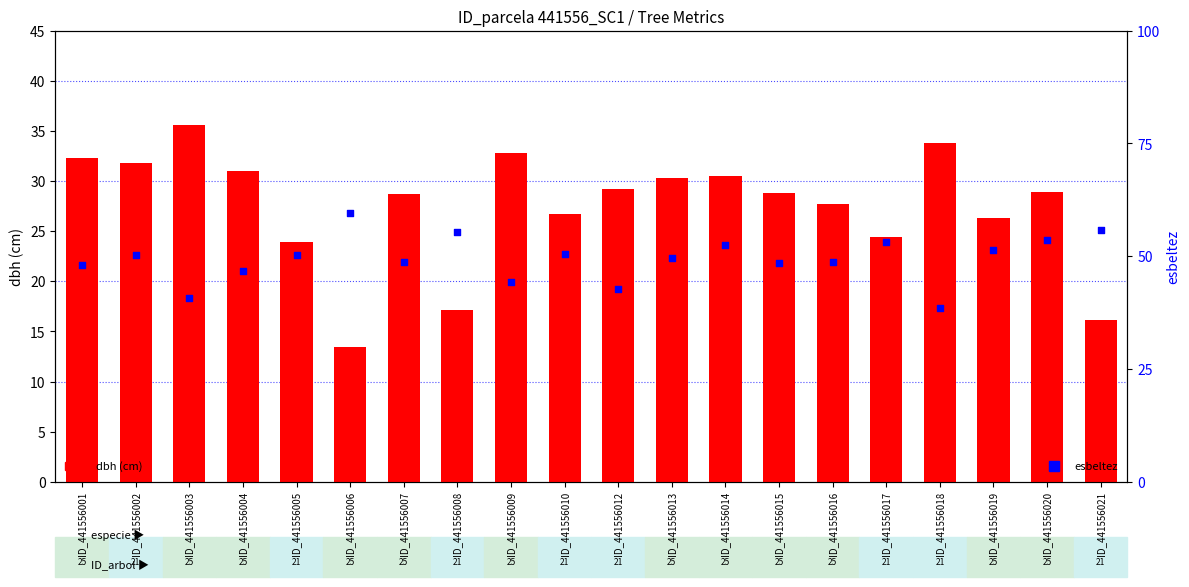

Which series has the widest spread of Y values?

dbh (cm)